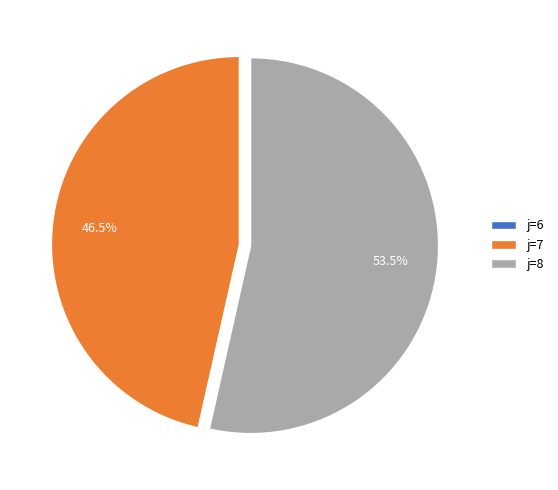

Which category has the biggest portion of the pie?

j=8